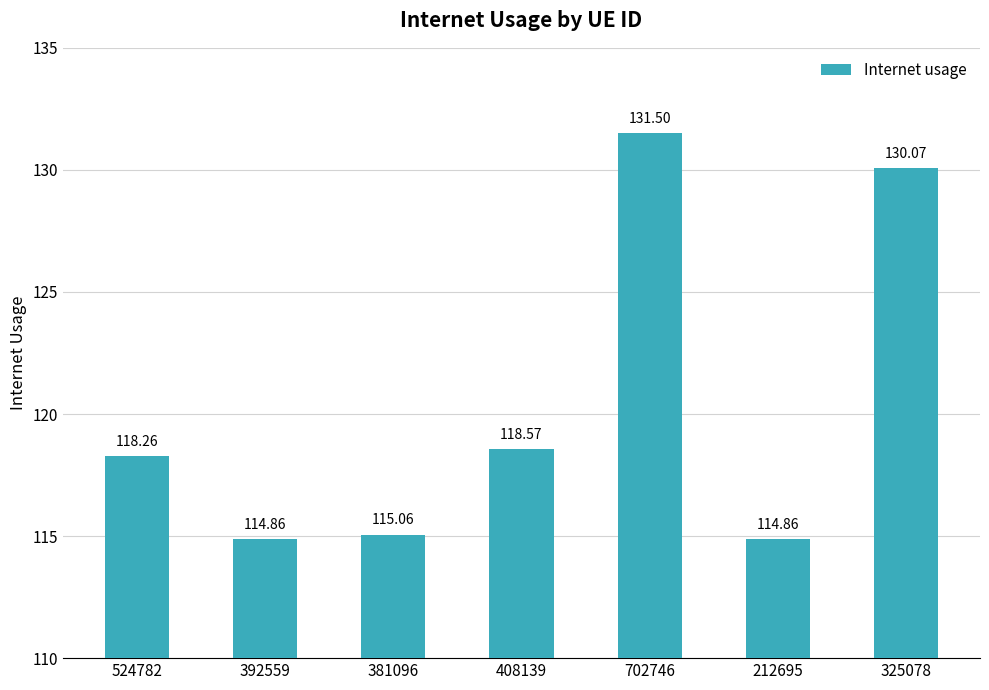

At which label does the data first exceed 118?

524782